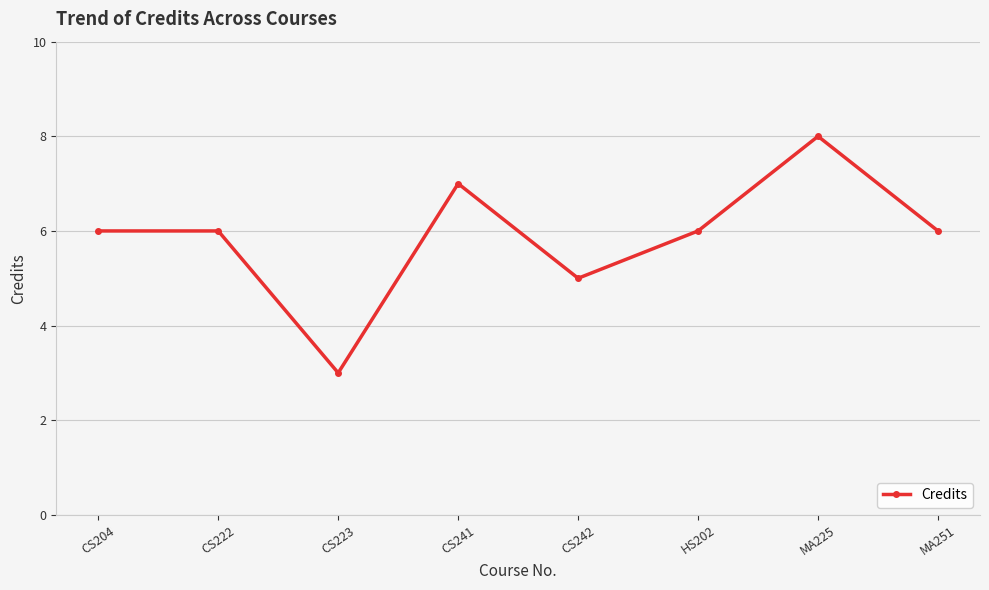

True or false: the data has more than 0 interior local peaks.

True